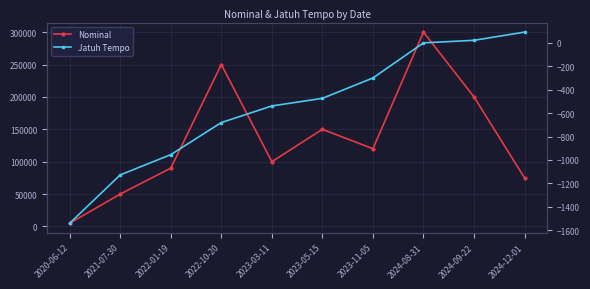

Reading right to left, transcribe all the data shown in this chart.

Nominal: 2024-12-01=75000	2024-09-22=200000	2024-08-31=300000	2023-11-05=120000	2023-05-15=150000	2023-03-11=100000	2022-10-20=250000	2022-01-19=90000	2021-07-30=50000	2020-06-12=5000
Jatuh Tempo: 2024-12-01=92	2024-09-22=22	2024-08-31=0	2023-11-05=-300	2023-05-15=-474	2023-03-11=-539	2022-10-20=-681	2022-01-19=-955	2021-07-30=-1128	2020-06-12=-1541